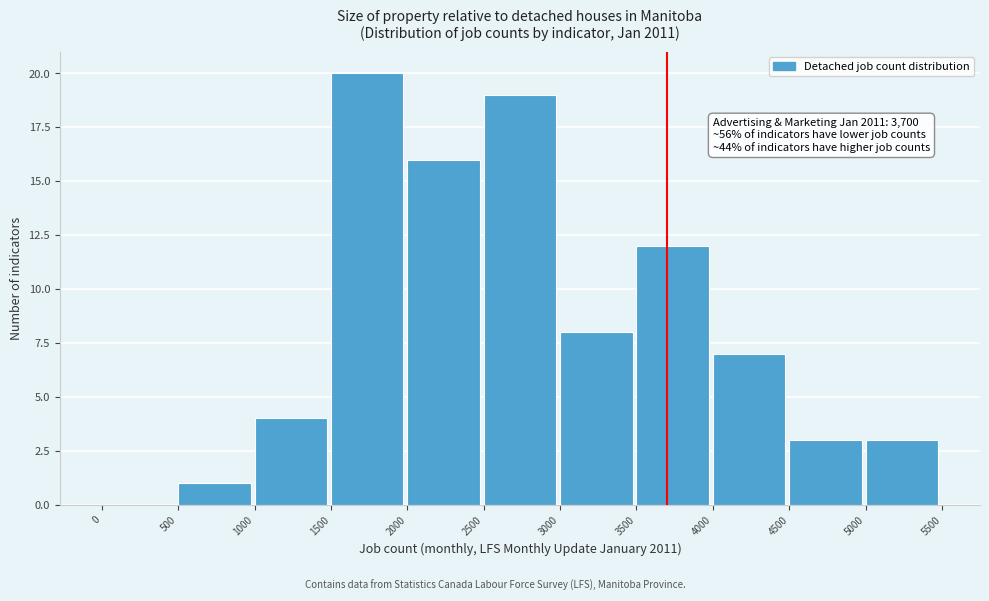

Which range on the x-axis has the tallest bar?

1500 to 2000